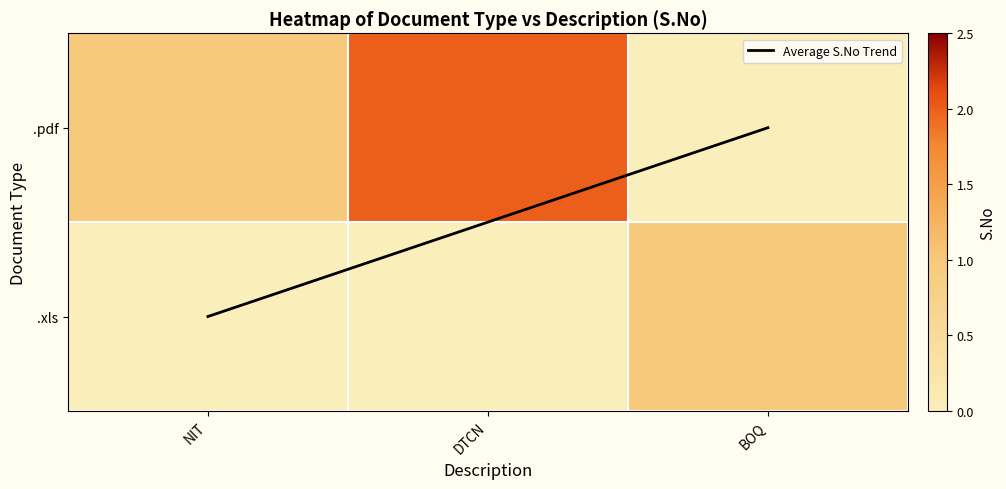

How many values in .pdf are above zero?

2